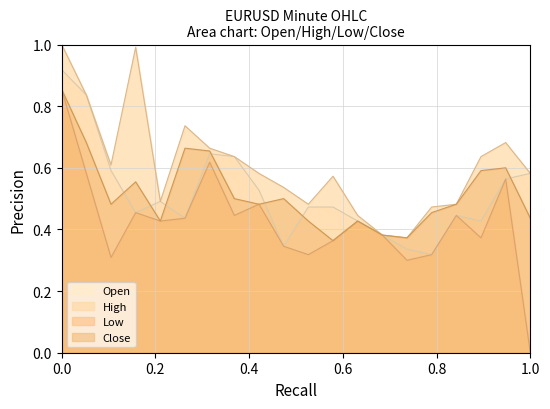

Which series has the largest total across all categories?

High